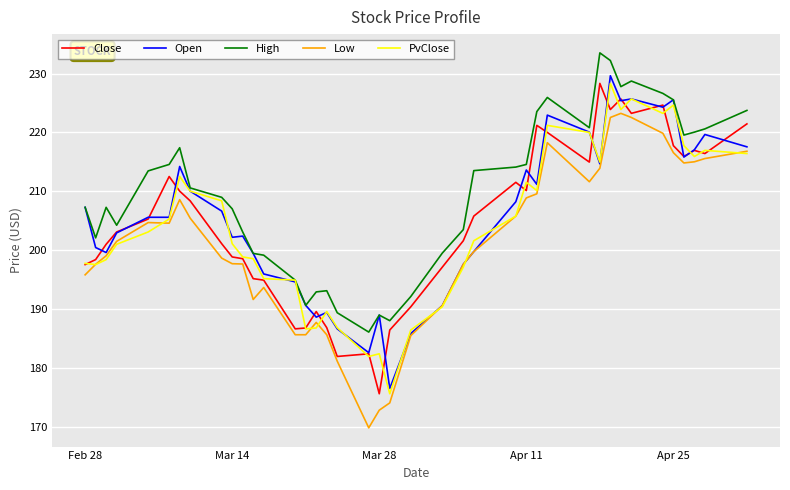

Which series has the largest total across all categories?

High